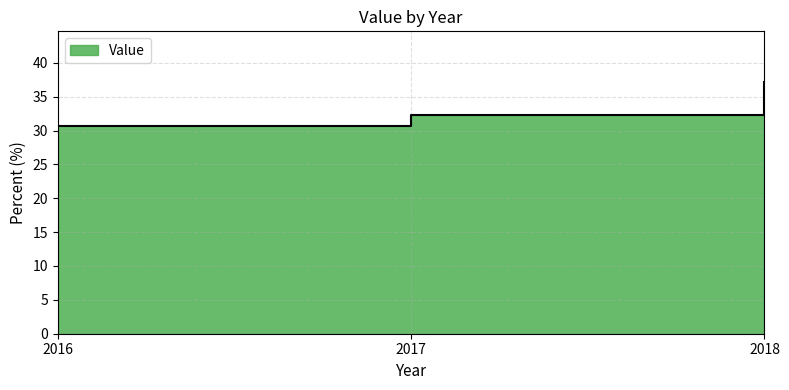

What is the value of the 2nd point from the left?

32.3